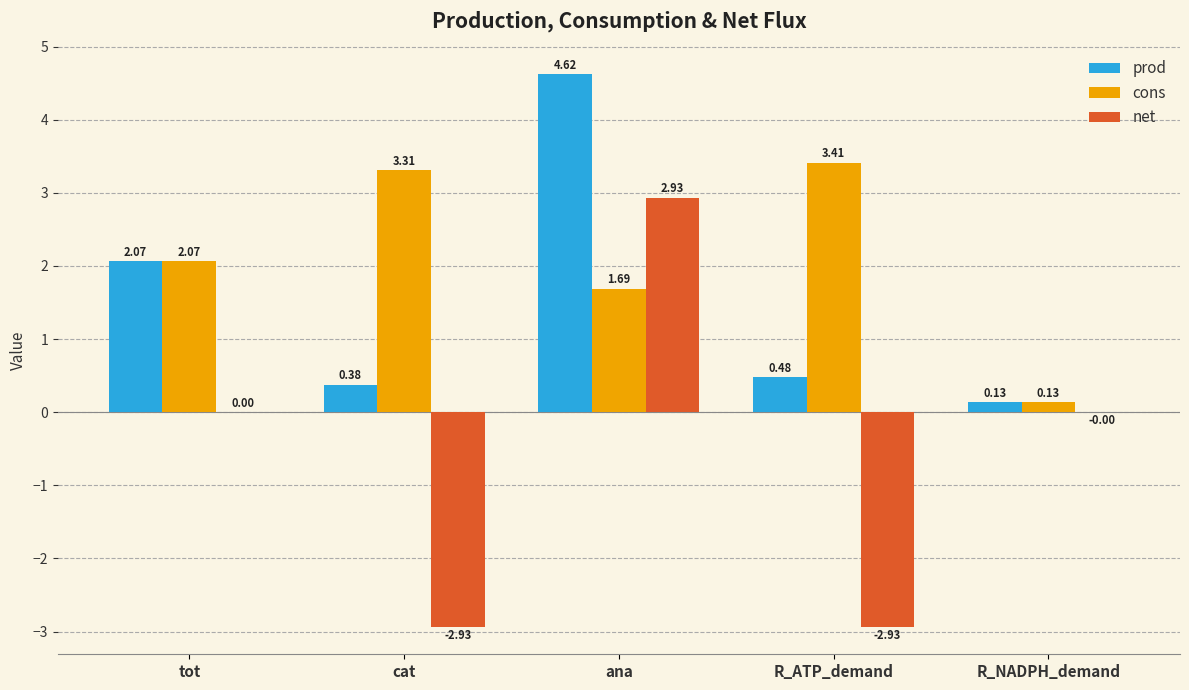

What is the sum of the cons values at cat and R_ATP_demand?

6.7